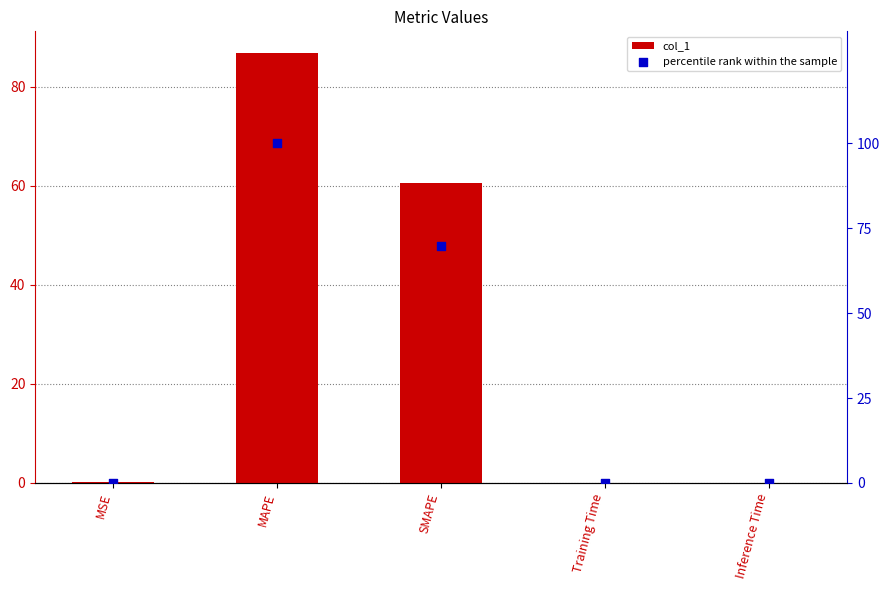

What are all the series names shown in the legend?

col_1, percentile rank within the sample